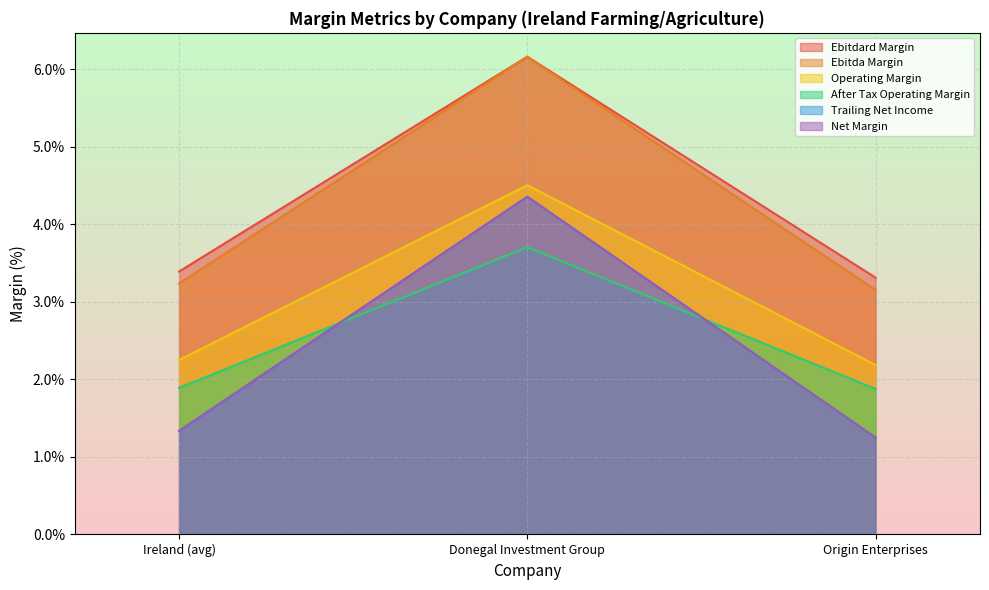

What is the difference between the highest and lowest values at 0?

2.1